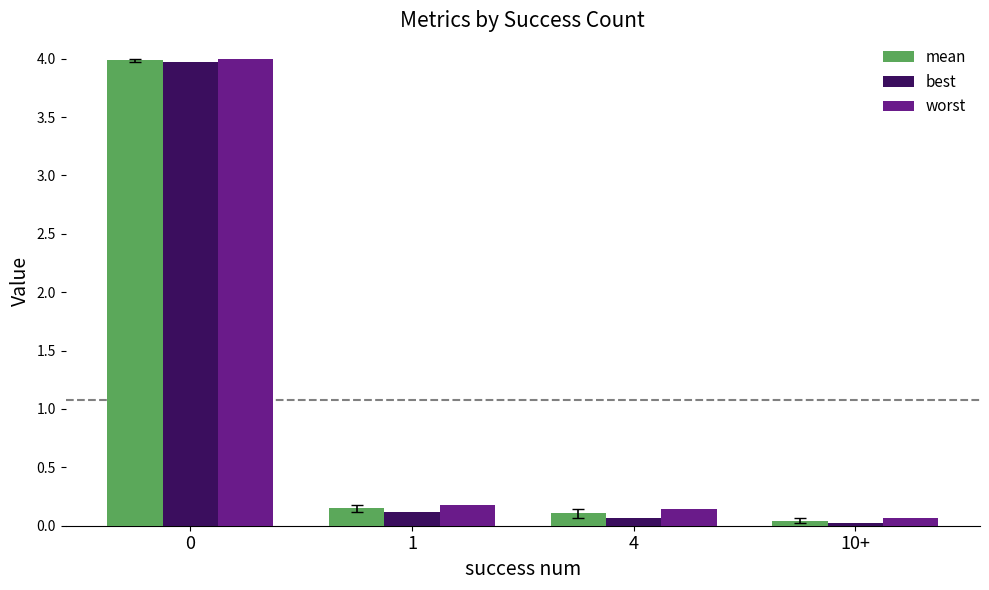

What is the sum of the worst values at 0 and 10+?

4.1